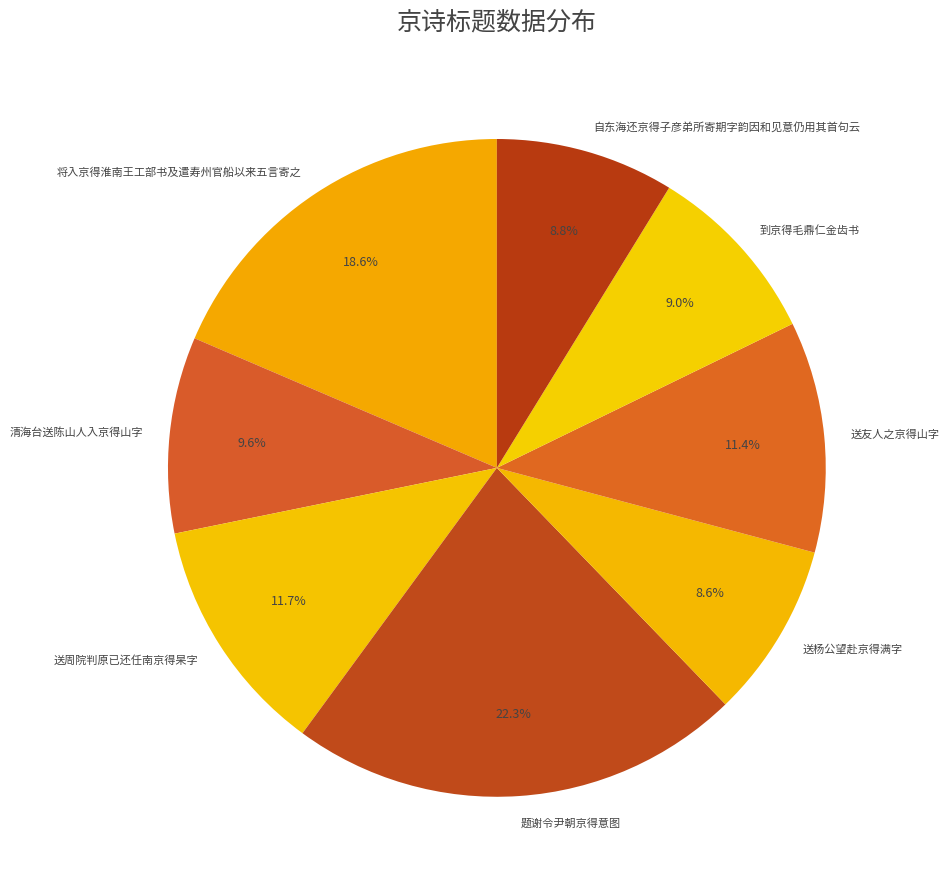

To the nearest percent, what is the difference between the largest and smallest slice percentages?

14%